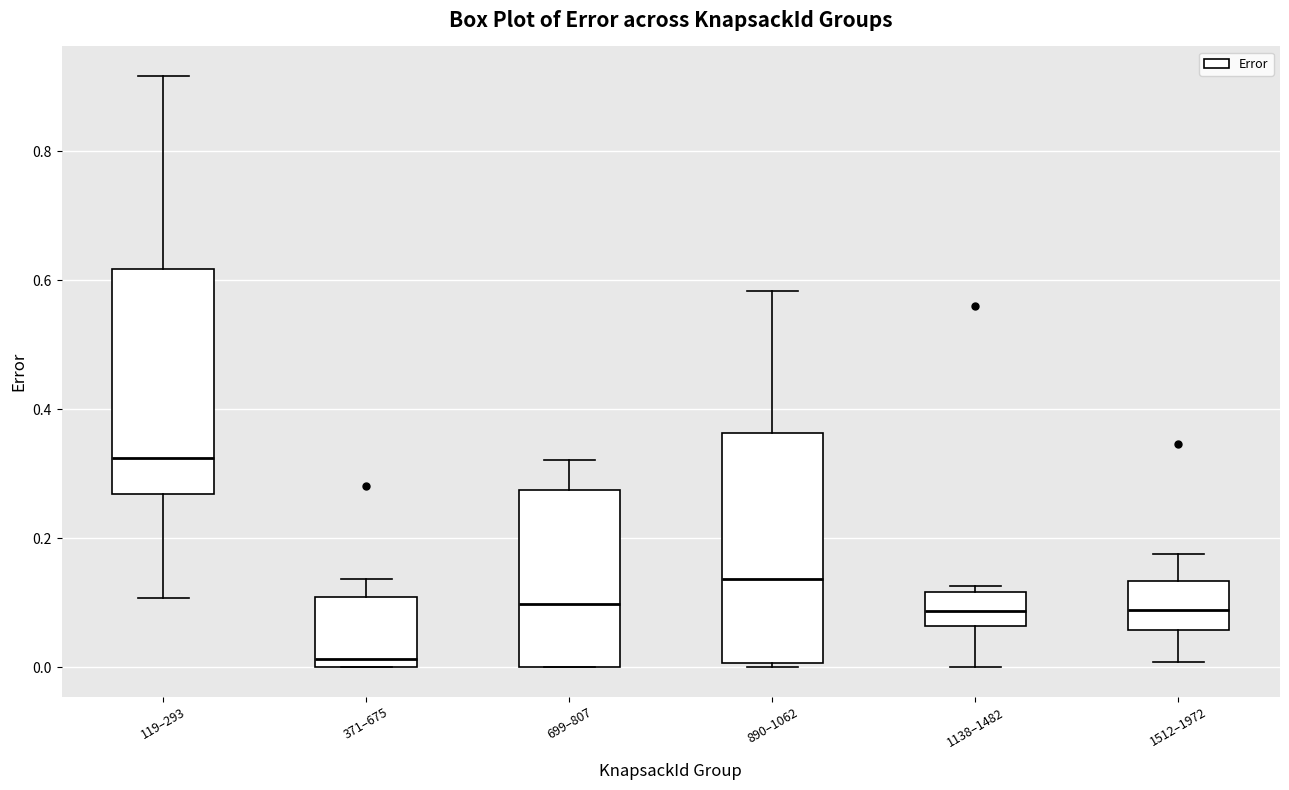

Reading left to right, read every box against the y-axis: the position of its median line, the range the box covers, and the ends of its whiskers. The values are not printed on the chart, so give them approximately, as read against the axis.

119–293: median 0.32, box 0.26 to 0.62, whiskers 0.10 to 0.92
371–675: median 0.02, box 0.00 to 0.10, whiskers 0.00 to 0.14
699–807: median 0.10, box 0.00 to 0.28, whiskers 0.00 to 0.32
890–1062: median 0.14, box 0.00 to 0.36, whiskers 0.00 (just below the box's lower edge) to 0.58
1138–1482: median 0.08, box 0.06 to 0.12, whiskers 0.00 to 0.12 (just above the box's upper edge)
1512–1972: median 0.08, box 0.06 to 0.14, whiskers 0.00 to 0.18